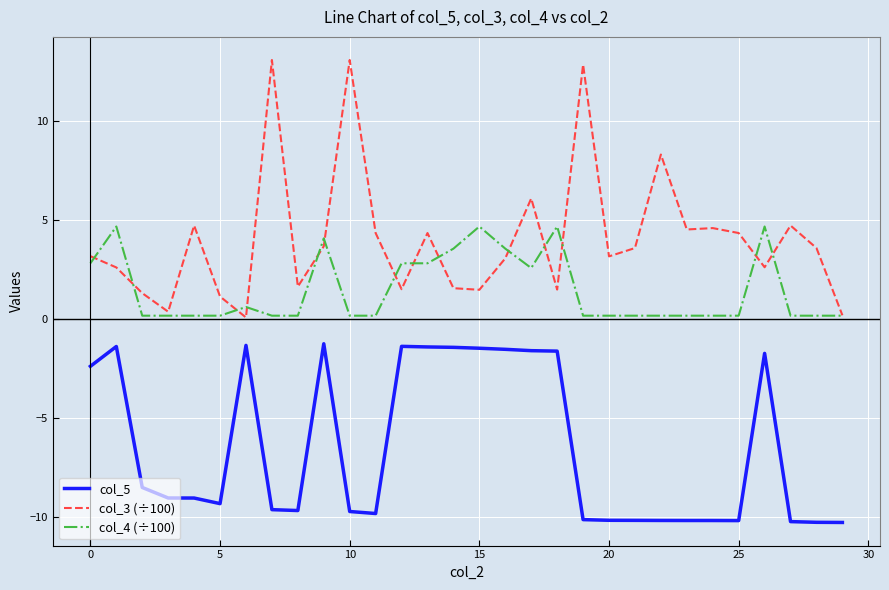

Which series has the largest total across all categories?

col_3 (÷100)